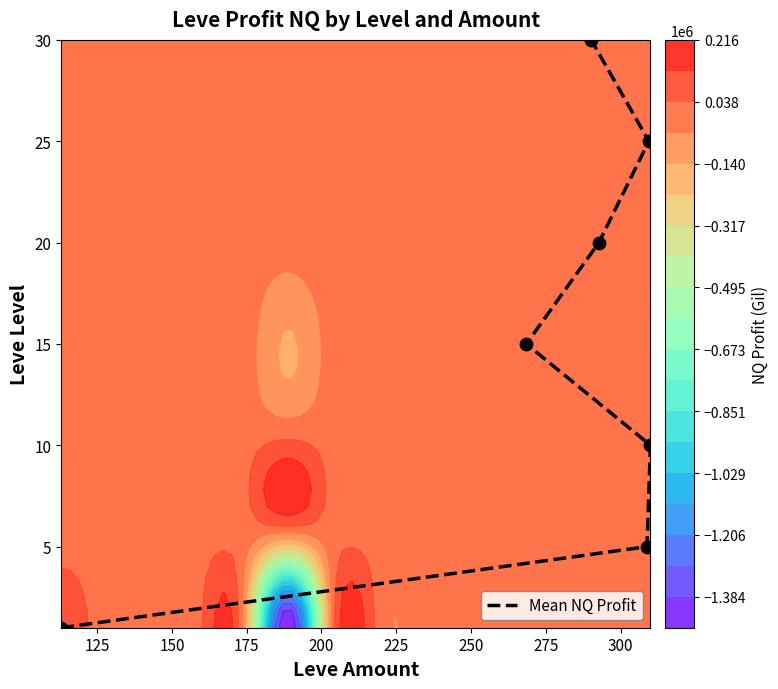

Reading left to right, extract all data points from this chart.

1	5	10	15	20	25	30